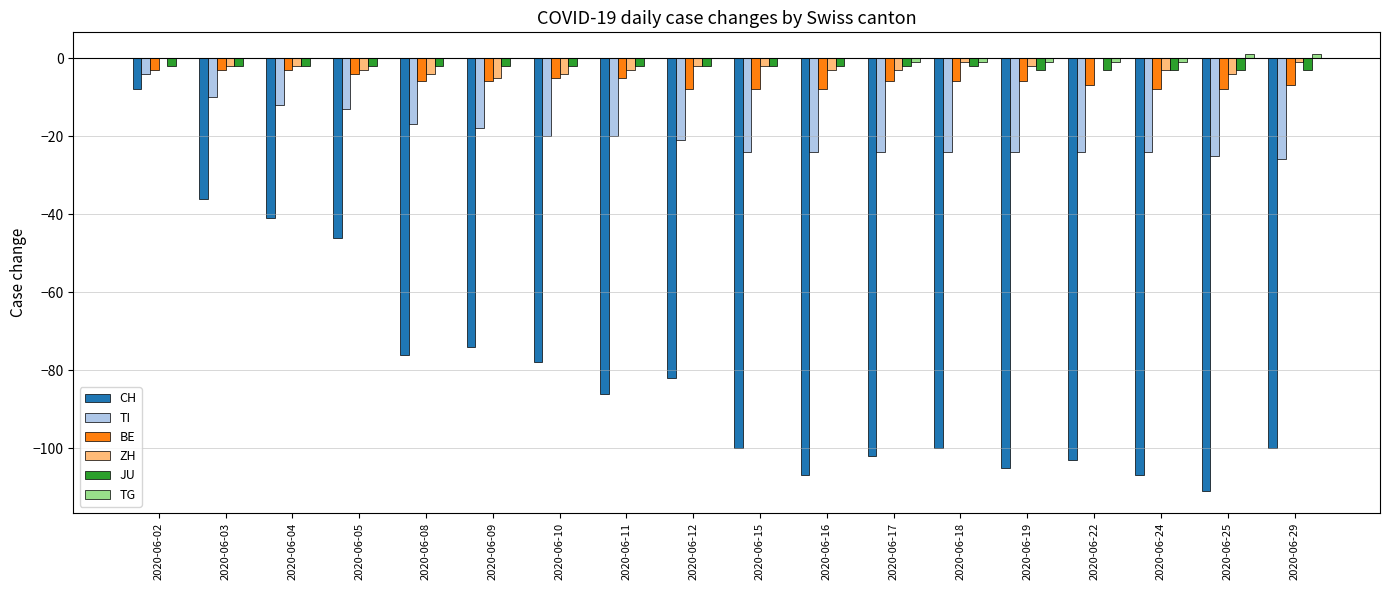

The value of CH at 2020-06-08 is -50. True or false?

False